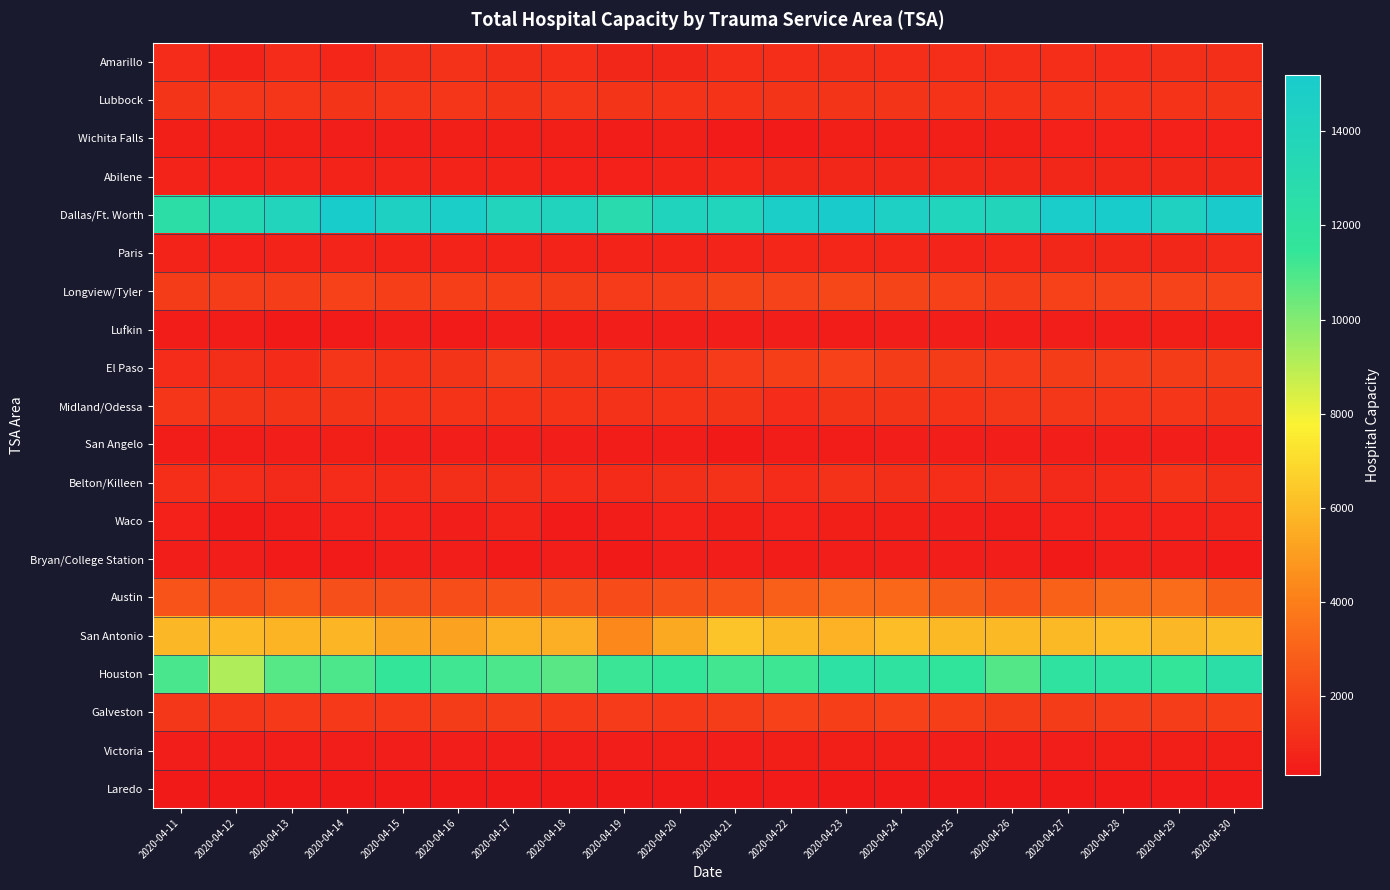

How many categories are shown in the chart?

20